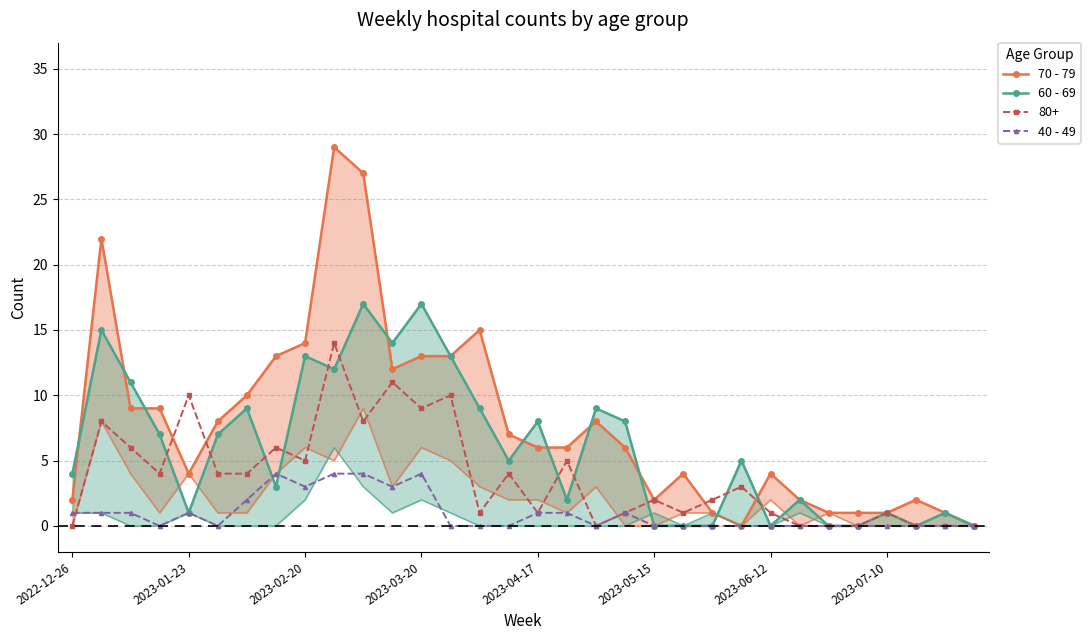

Is it true that 80+ equals 9 at 2023-03-20?

True